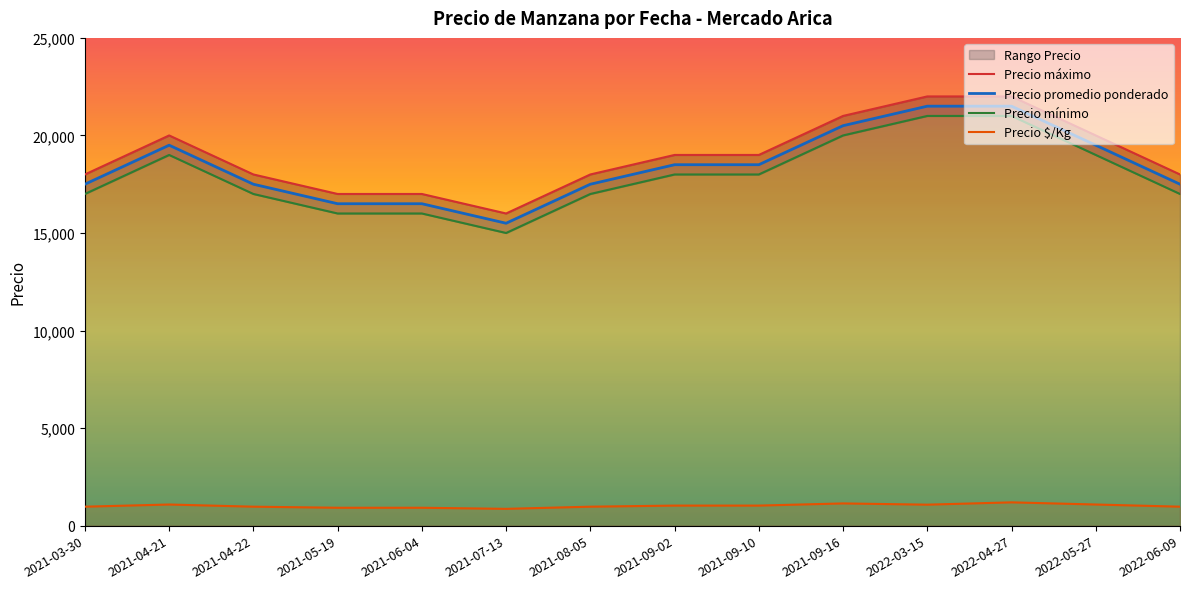

What is the average value of the Precio promedio ponderado series?

18429